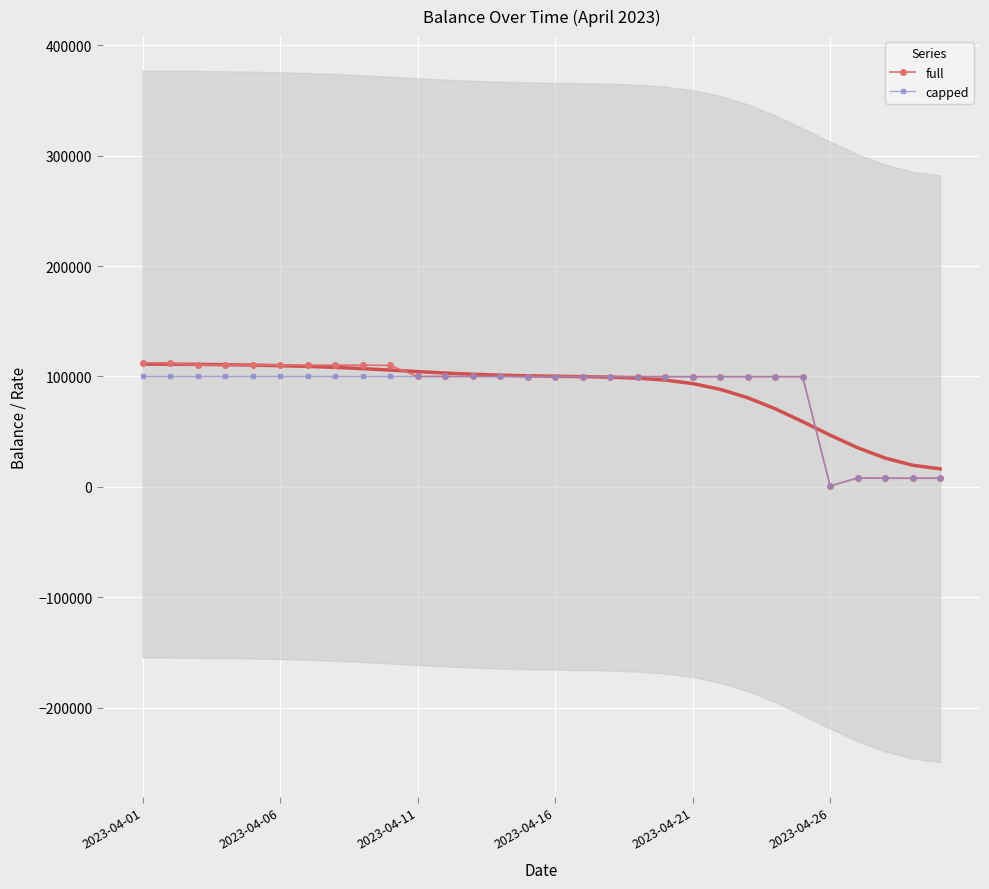

The value of full at 2023-04-06 is 110275.3. True or false?

True